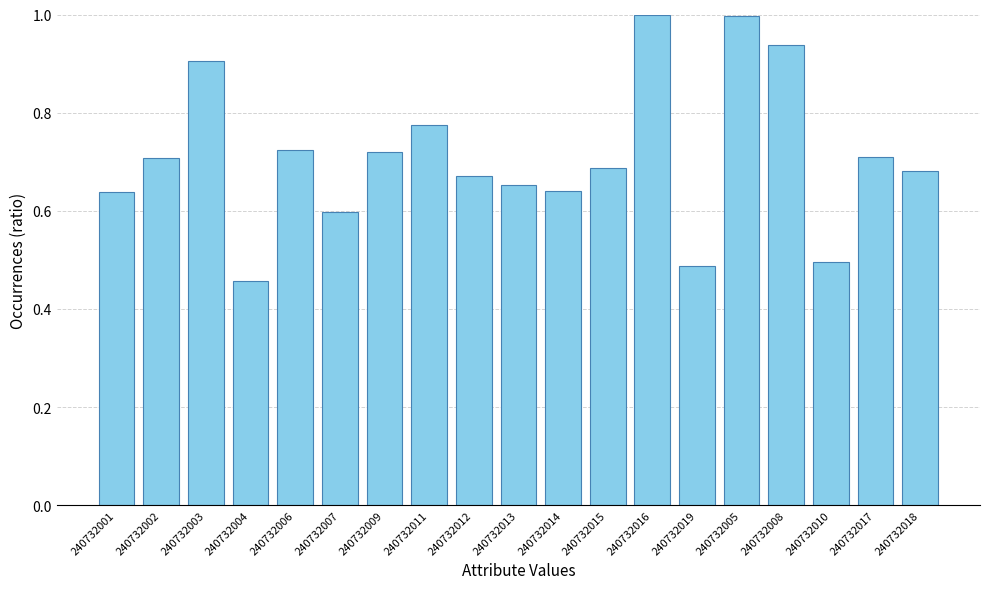

What is the label of the 5th bar from the left?

240732006